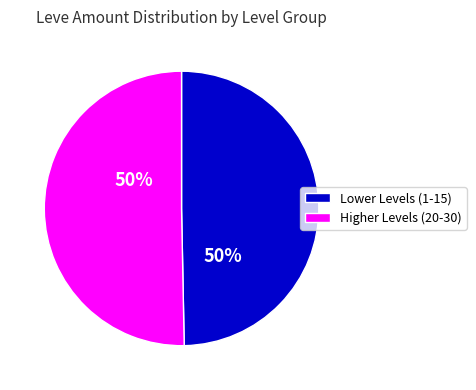

How many slices are in this pie chart?

2